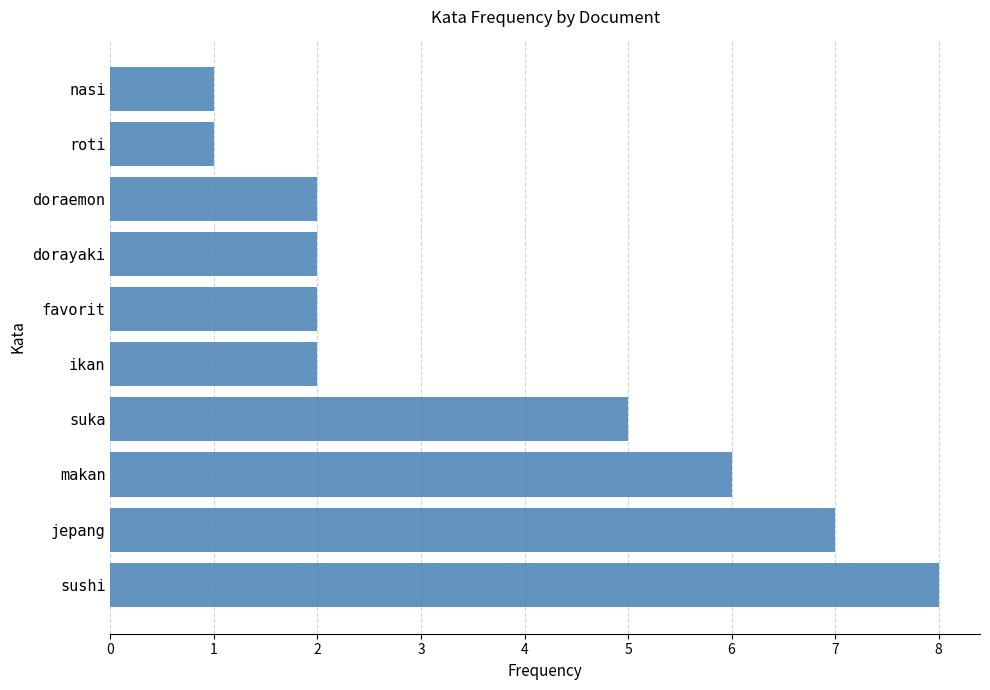

What is the difference between the maximum and minimum values?

7